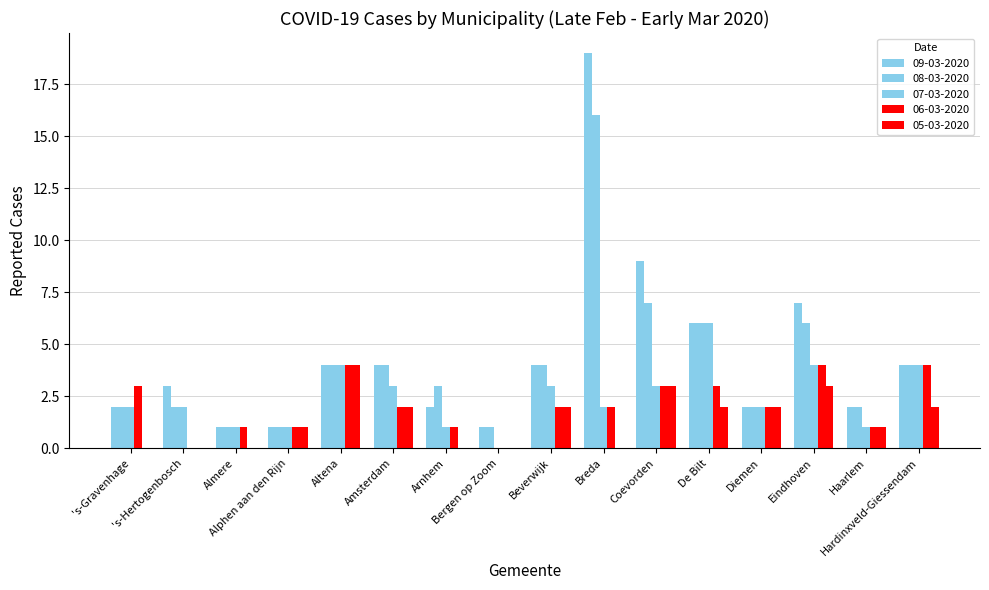

What is the maximum value shown in the chart?

19